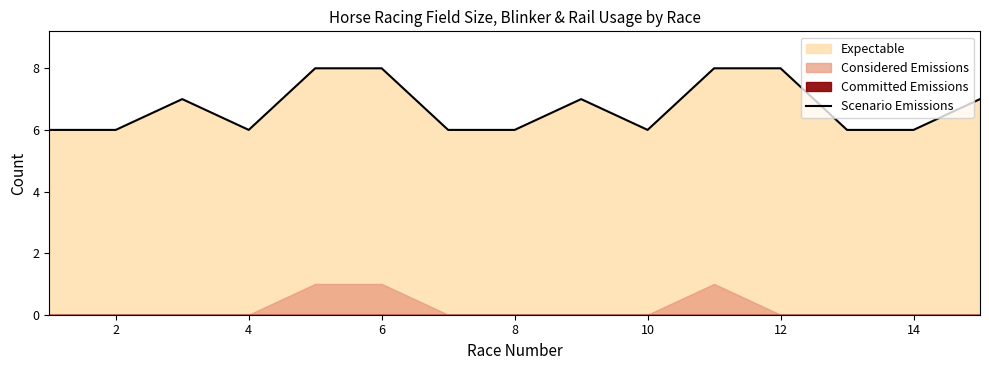

Read the Scenario Emissions value at 12.

8